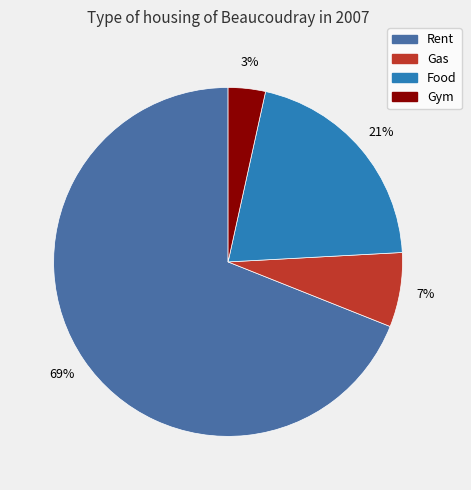

Which slice is the smallest?

Gym